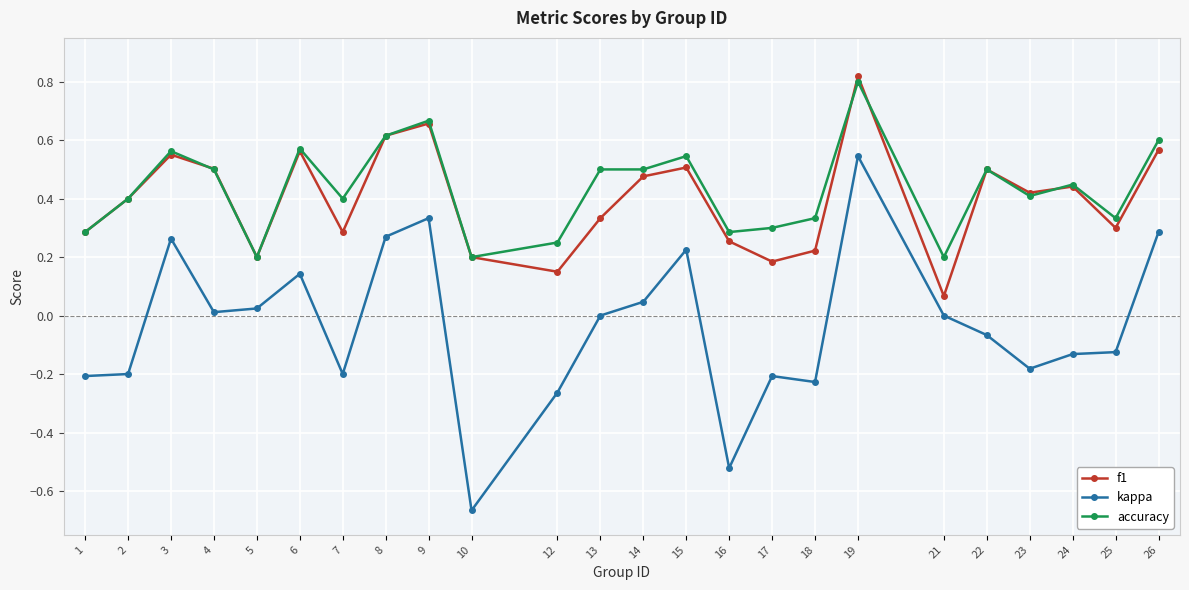

True or false: accuracy and kappa intersect in this chart.

False